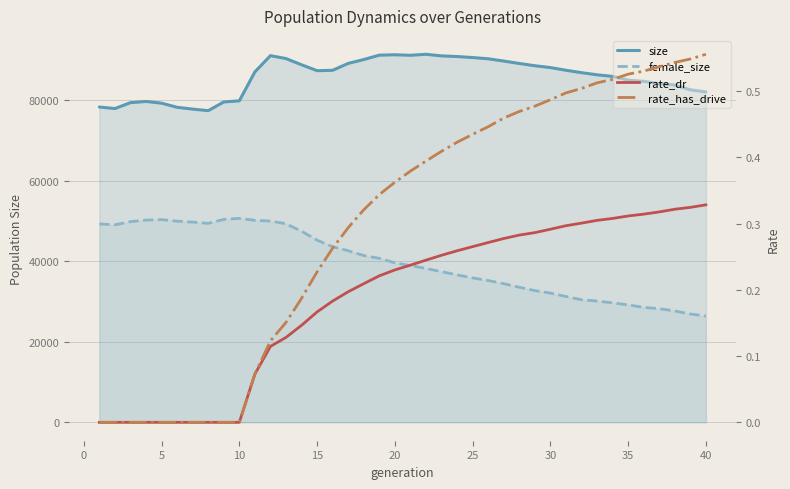

What is the difference between the maximum and second lowest values in the female_size series?

23741.0